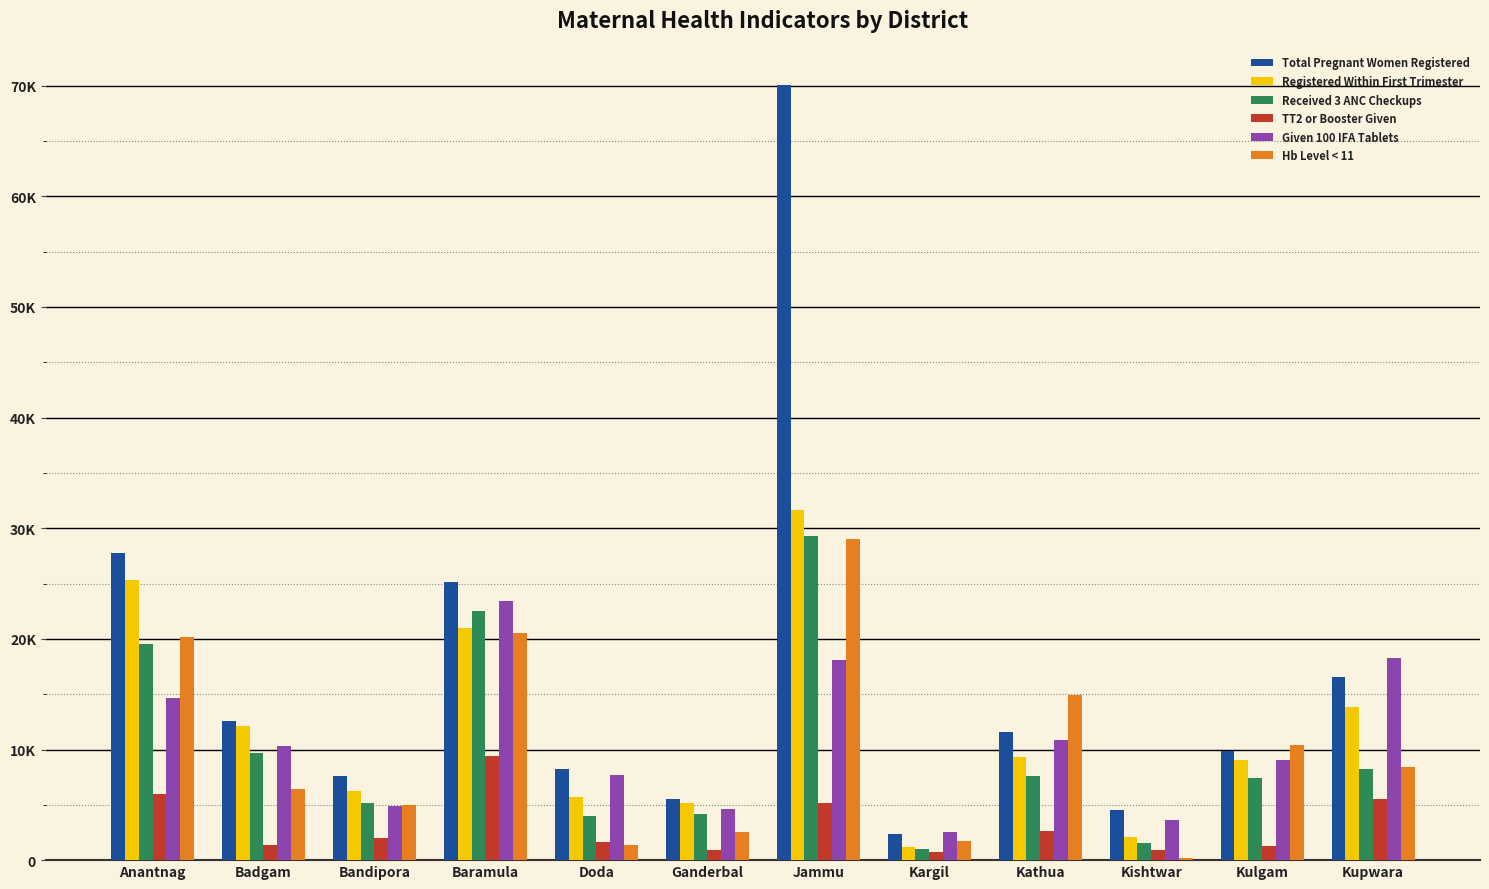

Is it true that Received 3 ANC Checkups equals 2915 at Bandipora?

False